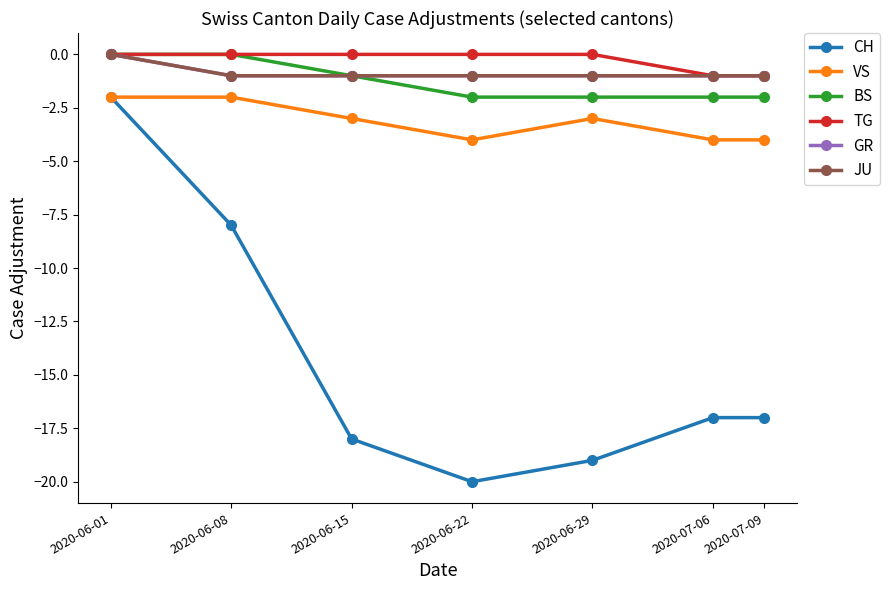

What is the approximate value of JU at 2020-06-22?

-1